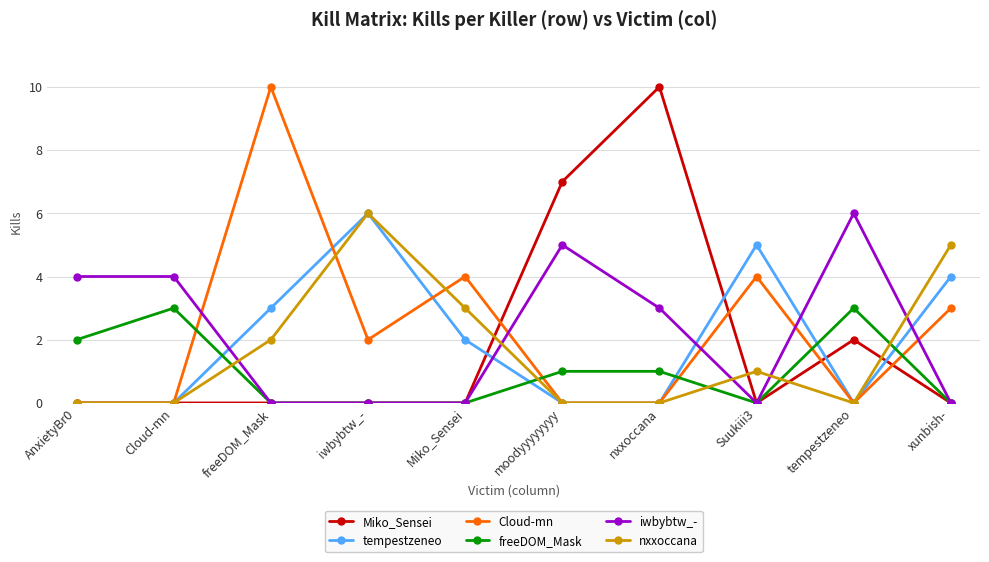

Is it true that Miko_Sensei equals 12 at moodyyyyyyyy?

False